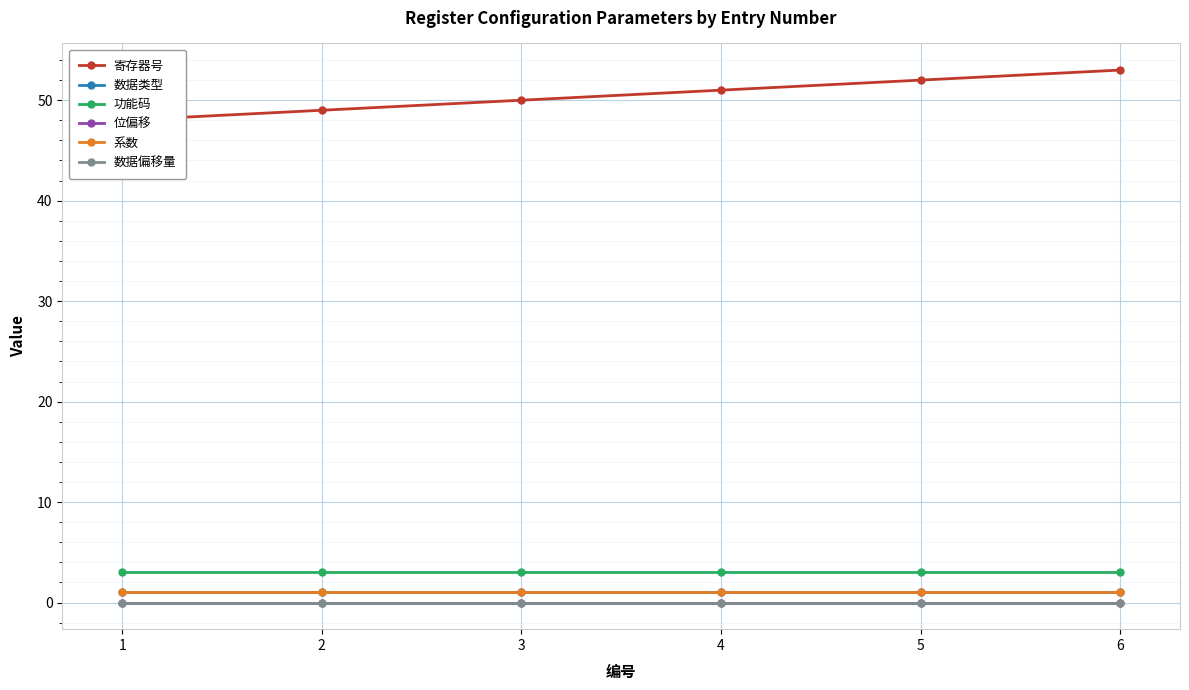

Reading left to right, extract all data points from this chart.

寄存器号: 1=48	2=49	3=50	4=51	5=52	6=53
数据类型: 1=1	2=1	3=1	4=1	5=1	6=1
功能码: 1=3	2=3	3=3	4=3	5=3	6=3
位偏移: 1=0	2=0	3=0	4=0	5=0	6=0
系数: 1=1	2=1	3=1	4=1	5=1	6=1
数据偏移量: 1=0	2=0	3=0	4=0	5=0	6=0